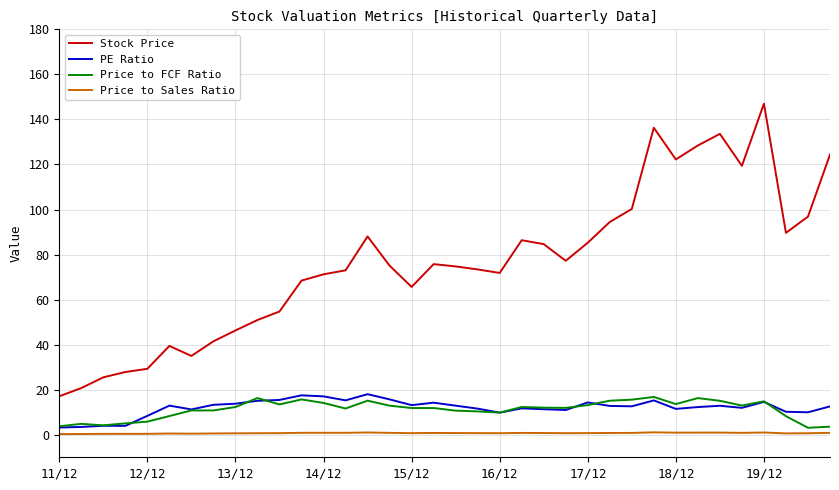

Does the chart display data point markers on the line(s)?

No